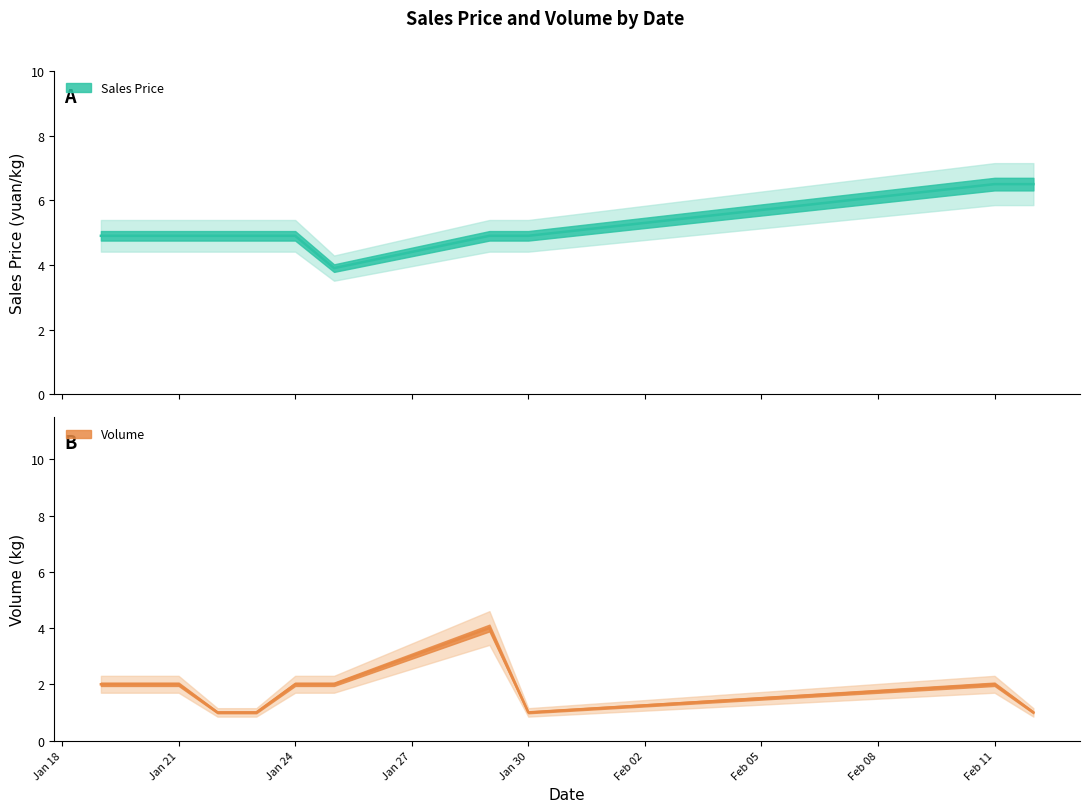

Rank the series by their average value, from highest to lowest.

sales_price, volume